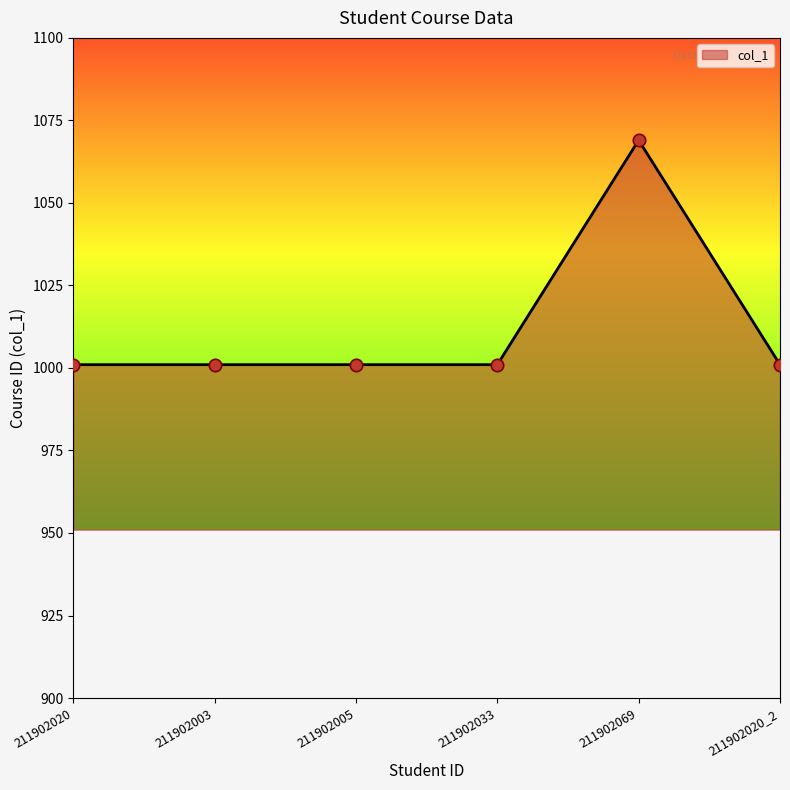

What is the ratio of the value at 211902020_2 to the value at 211902005?

1.0